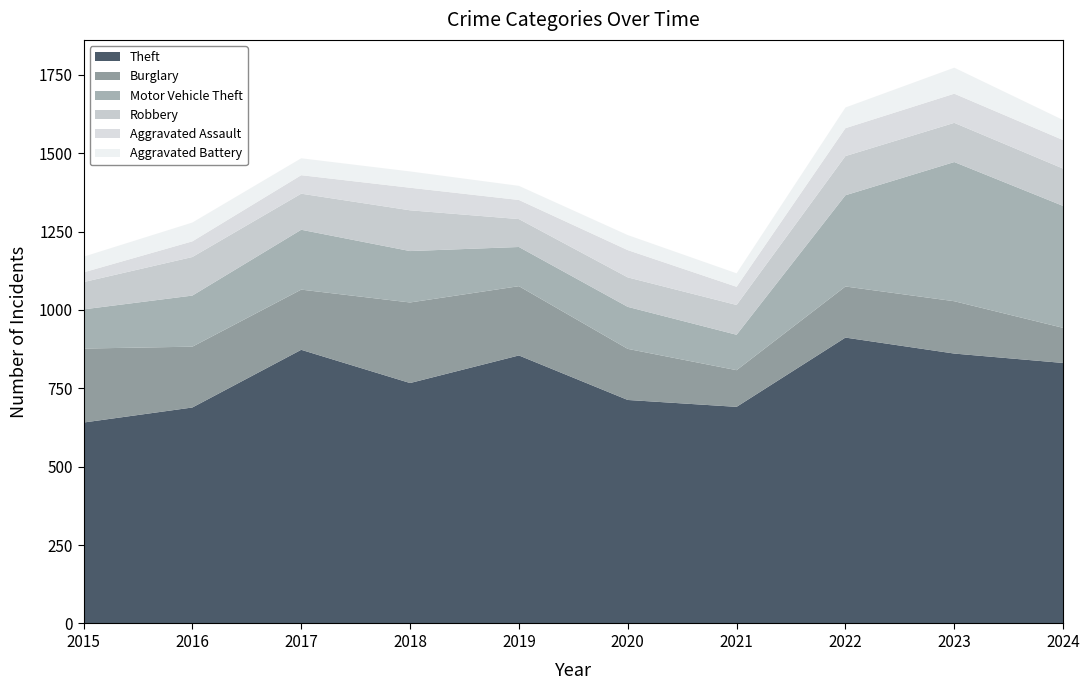

Reading left to right, what are all the values shown in this chart?

Theft: 641	689	873	767	855	713	691	912	861	831
Burglary: 236	194	192	257	221	163	117	163	167	112
Motor Vehicle Theft: 125	163	191	164	125	134	113	291	444	389
Robbery: 87	123	115	130	89	94	95	125	125	119
Aggravated Assault: 31	50	59	72	61	87	58	89	93	91
Aggravated Battery: 50	60	54	52	45	48	43	66	83	64